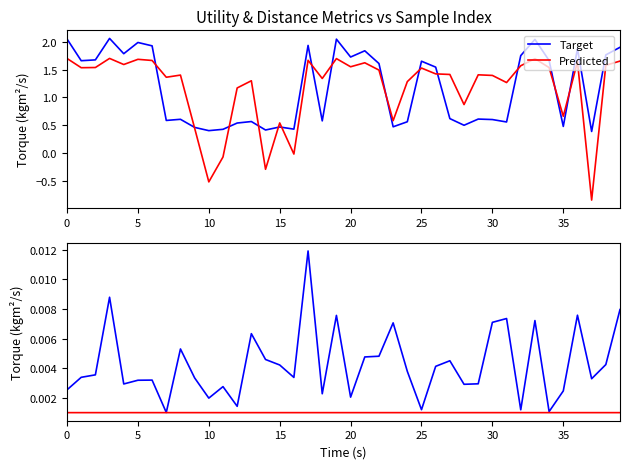

True or false: Target has more than 1 points higher than both neighbors.

True